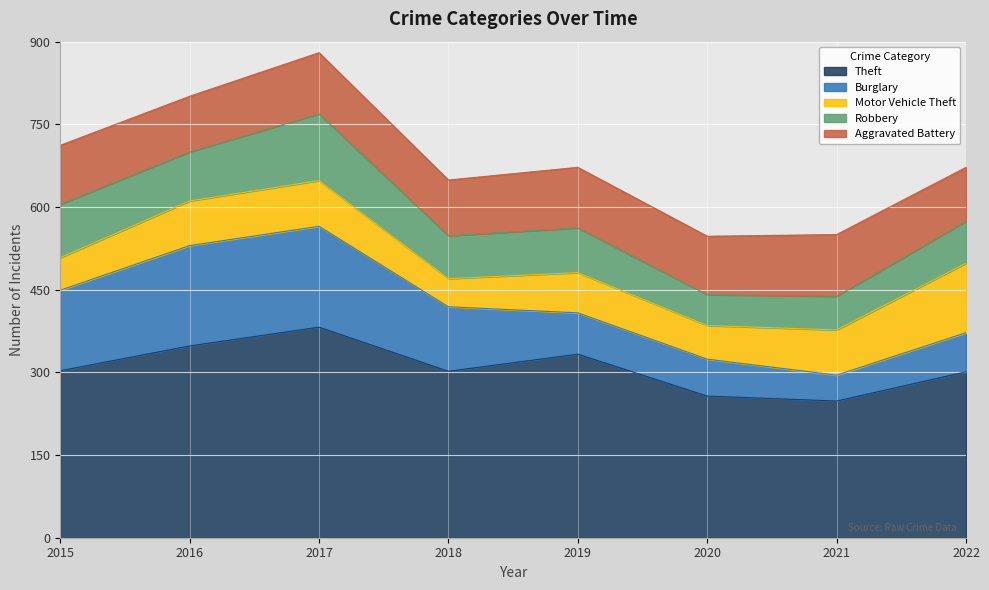

Where is Theft nearest to the value 315?

2015